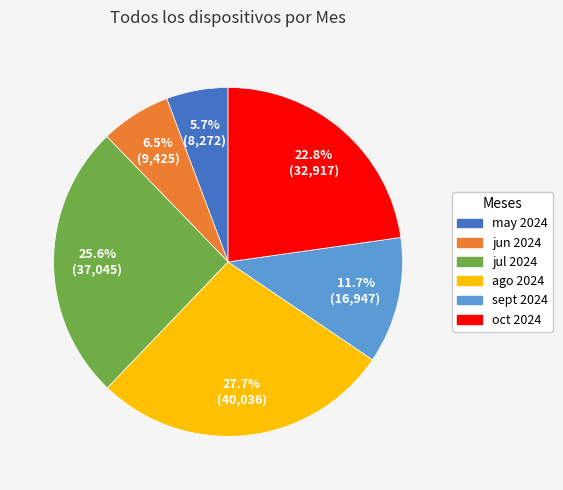

To the nearest percent, what is the difference between the largest and smallest slice percentages?

22%